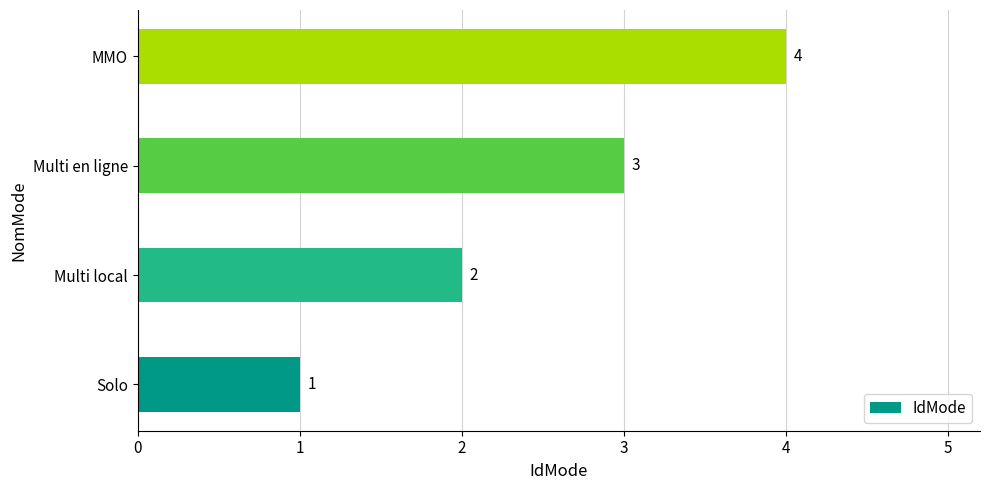

The value at Solo is 1. True or false?

True